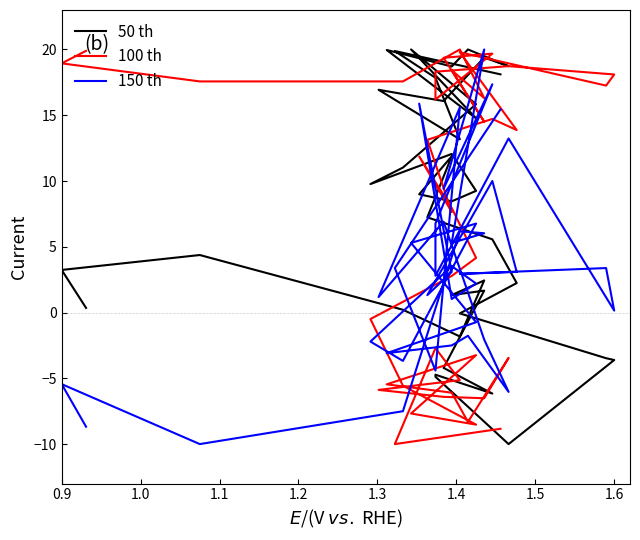

At how many categories does at least one series exceed 16?

27